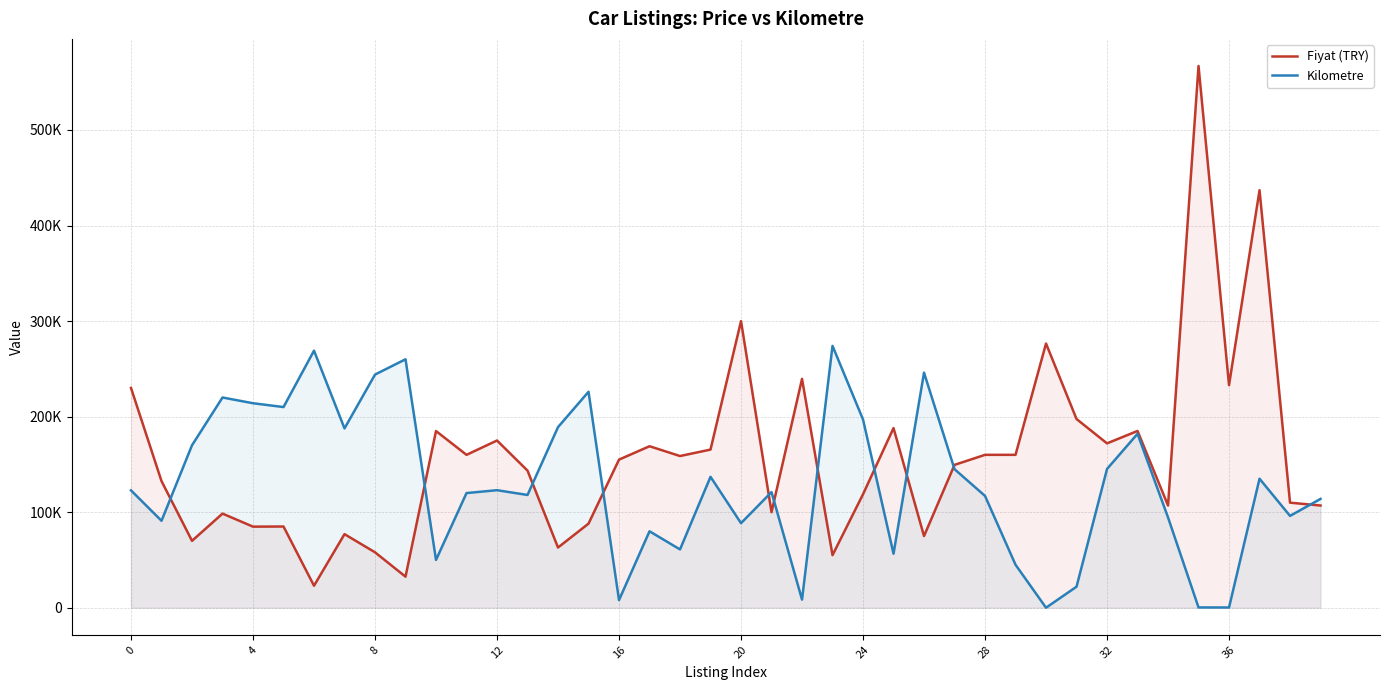

Which series has the largest total across all categories?

Fiyat (TRY)